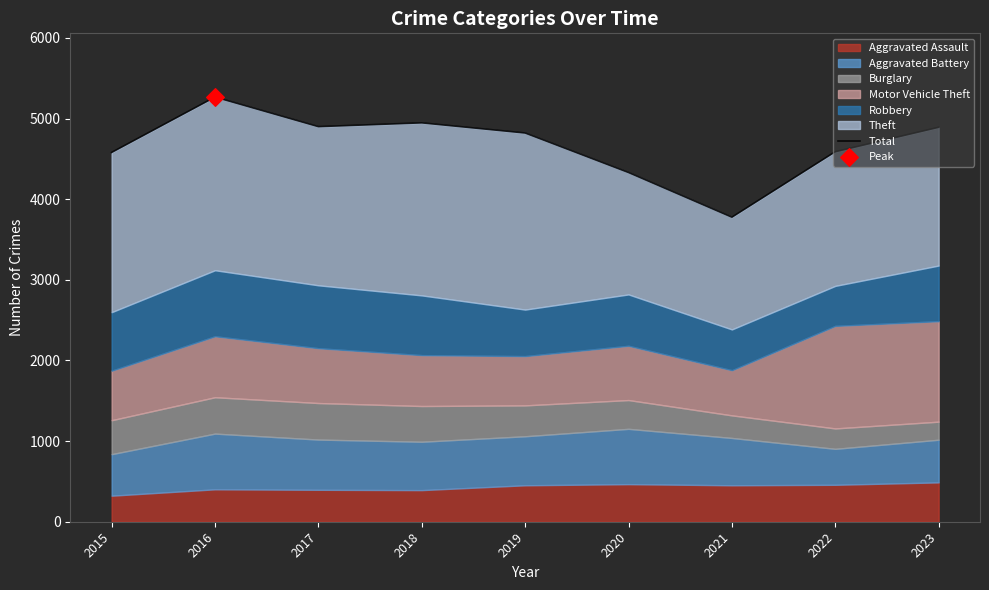

What is the change in value from 2018 to 2021?

-1170